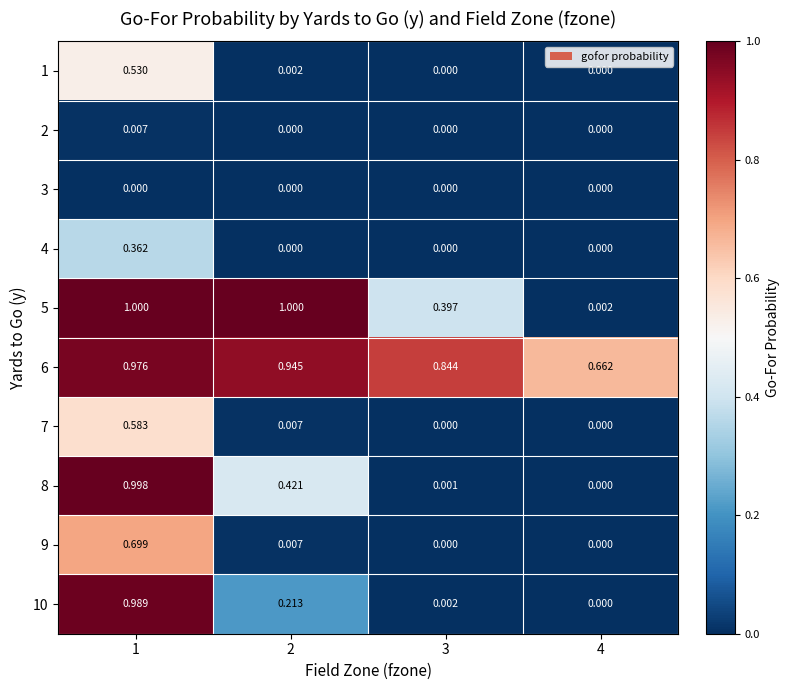

Is the value of 8 at 2 greater than the value of 2 at 1?

Yes